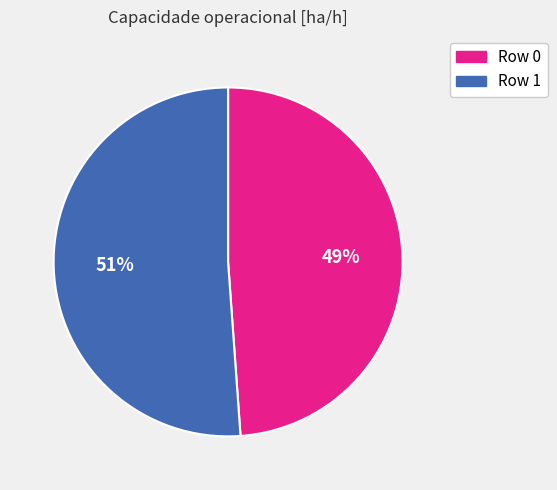

What is the smallest slice in the pie chart?

Row 0